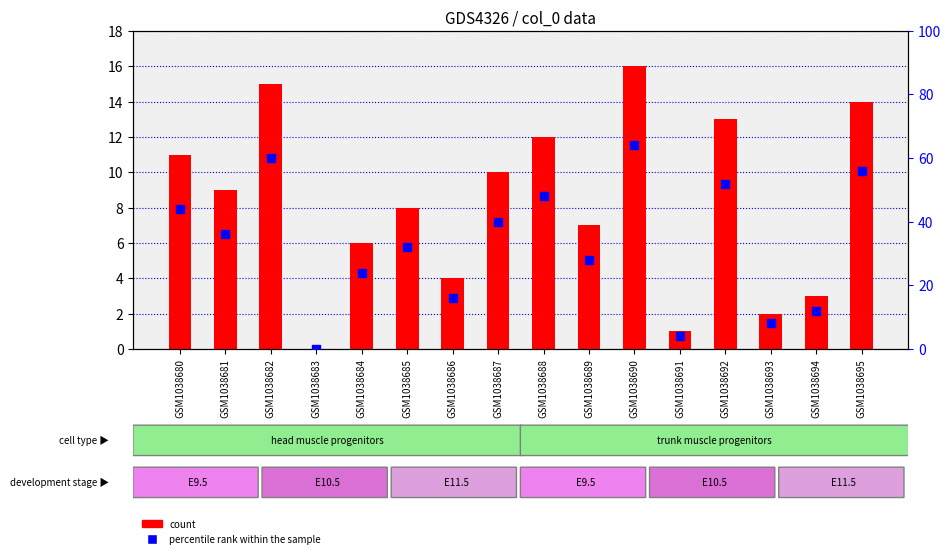

Which series contains the lowest Y value?

count